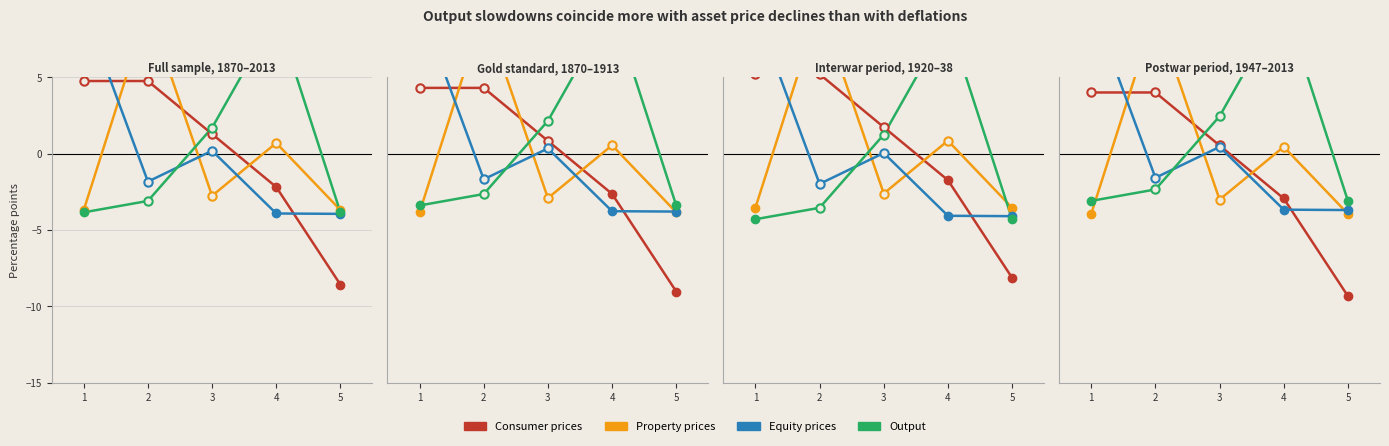

The value of col_5 (Property prices) at 5 is -3.9. True or false?

True